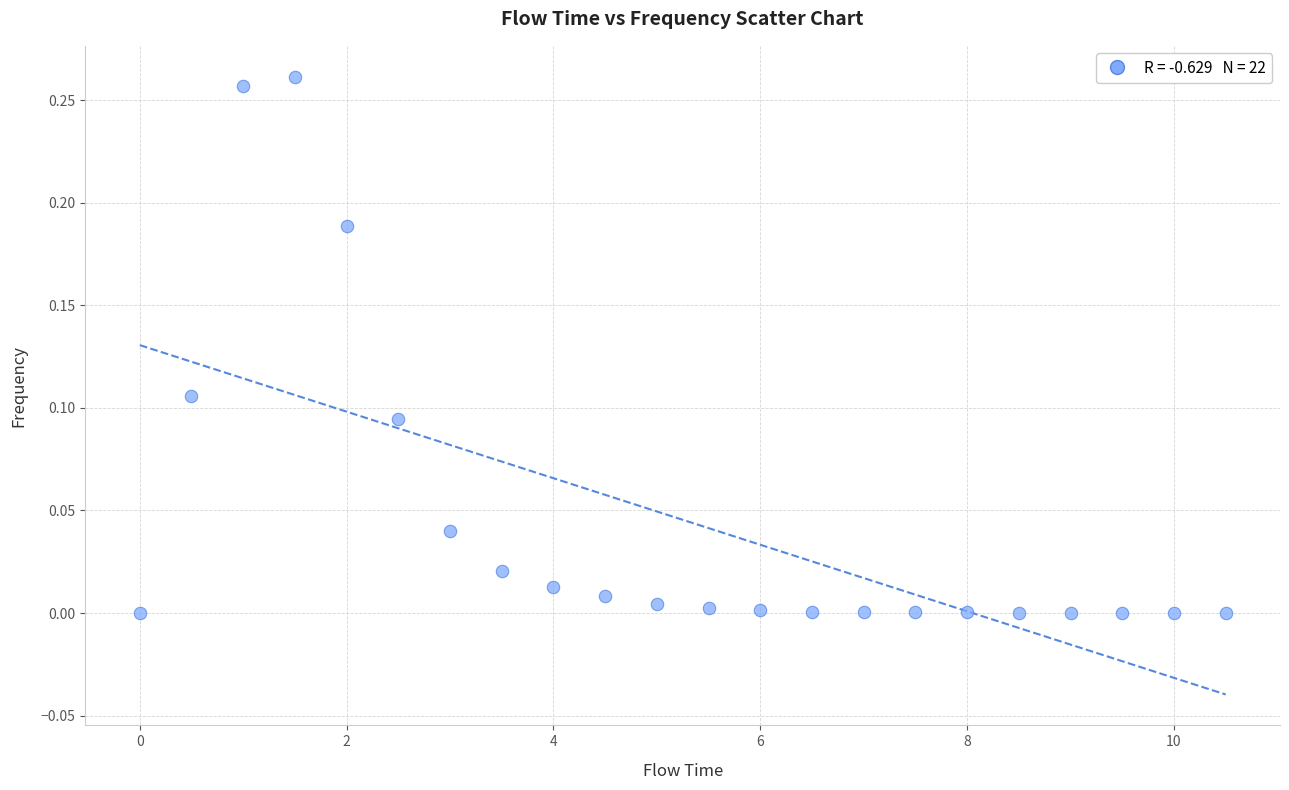

What is the range of X values (max minus min)?

10.5